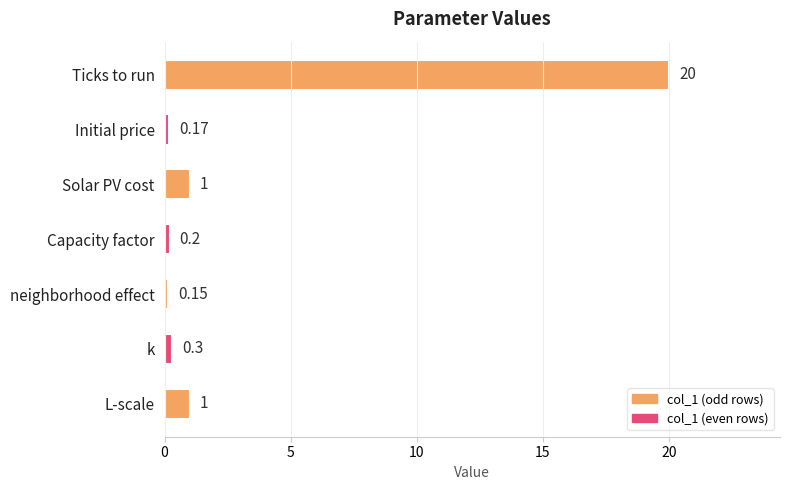

What is the label of the 7th bar from the top?

L-scale